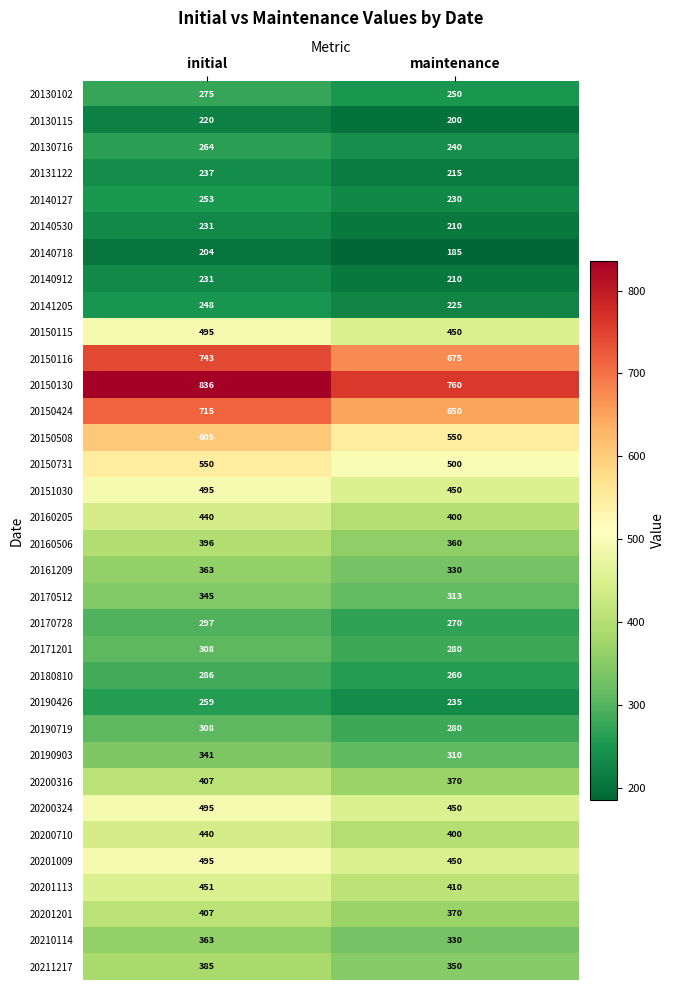

True or false: 20151030 has a value of 690 at initial.

False